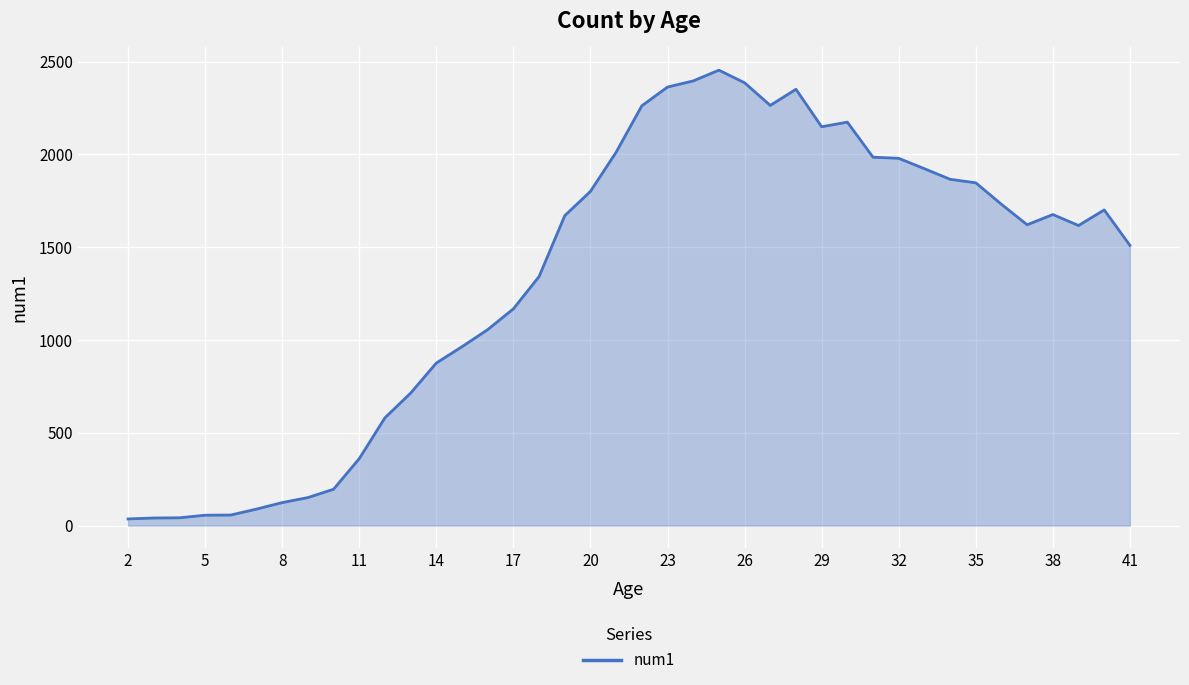

What is the maximum value shown in the chart?

2454